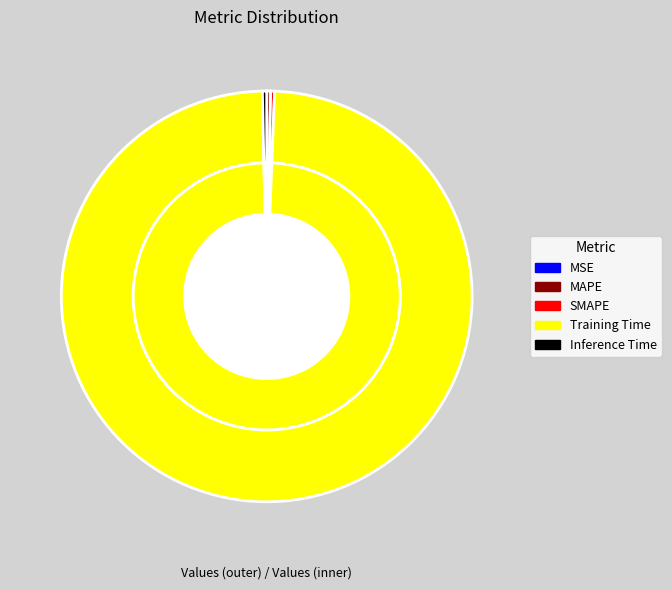

True or false: SMAPE accounts for 1% of the total.

False